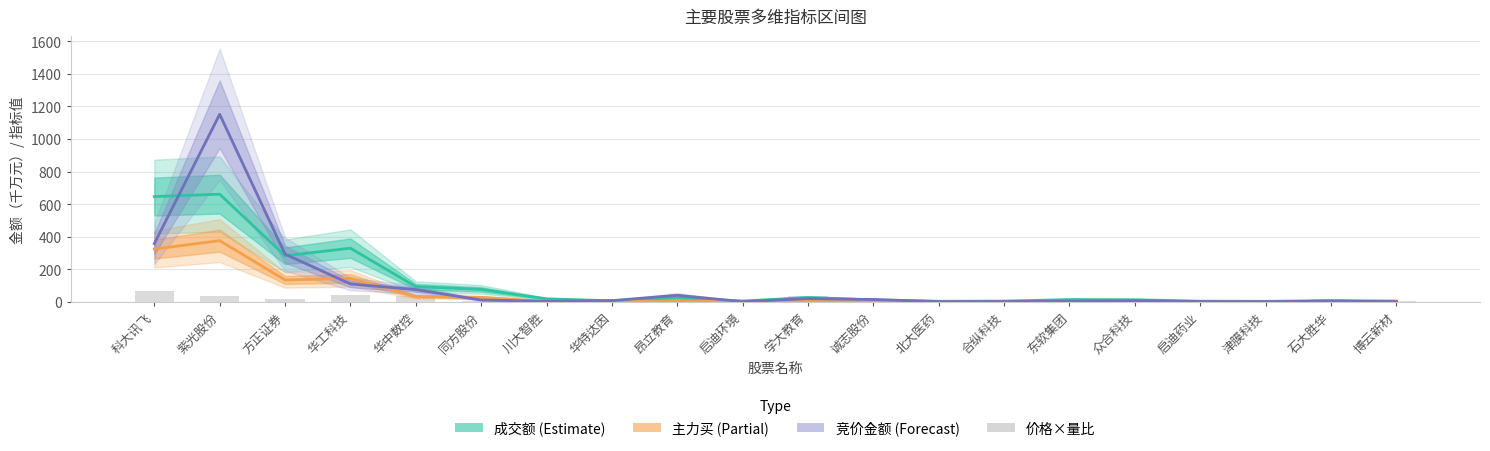

What is the value of the 竞价金额 (Forecast) bar at the 6th from the left?

11.8